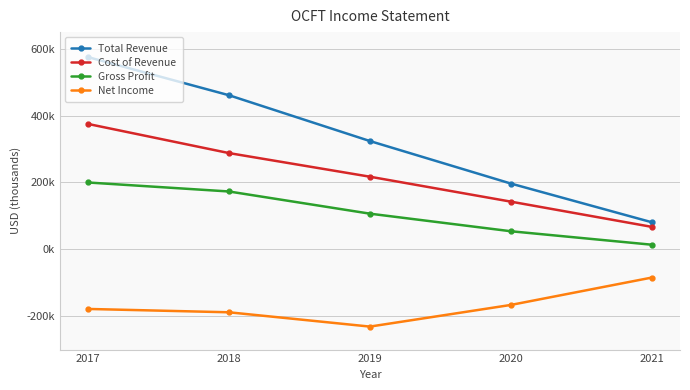

Between 2018 and 2019, which series saw the biggest shift?

Total Revenue